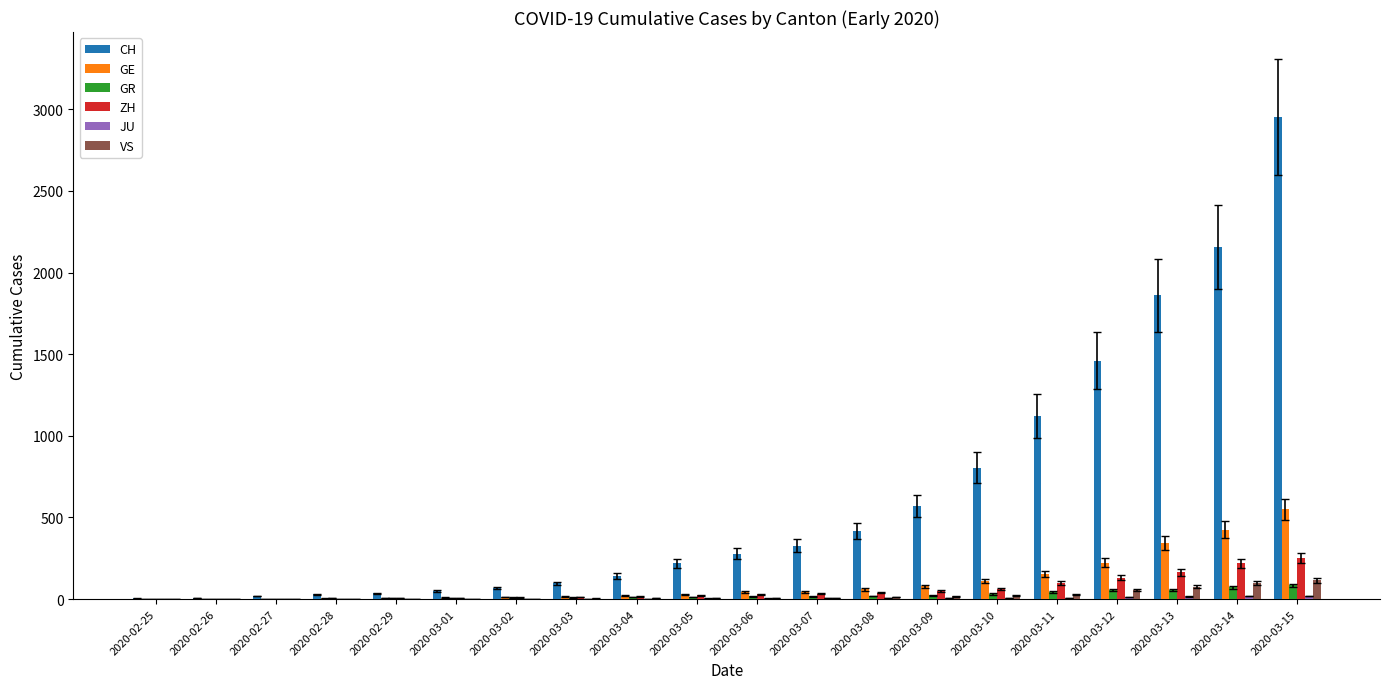

Between 2020-02-29 and 2020-03-03, which series saw the biggest shift?

CH